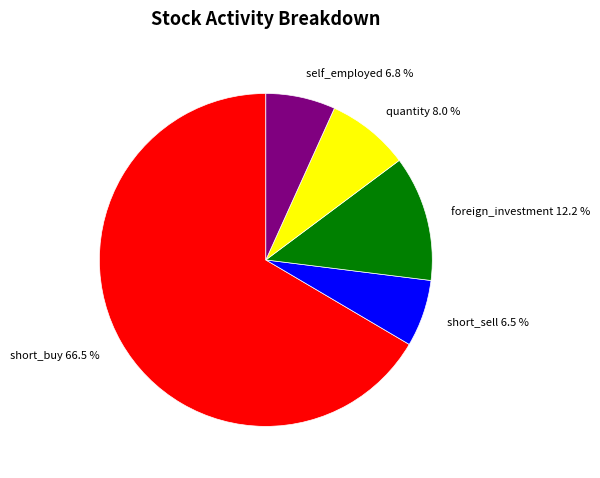

Which category has the biggest portion of the pie?

short_buy 66.5 %